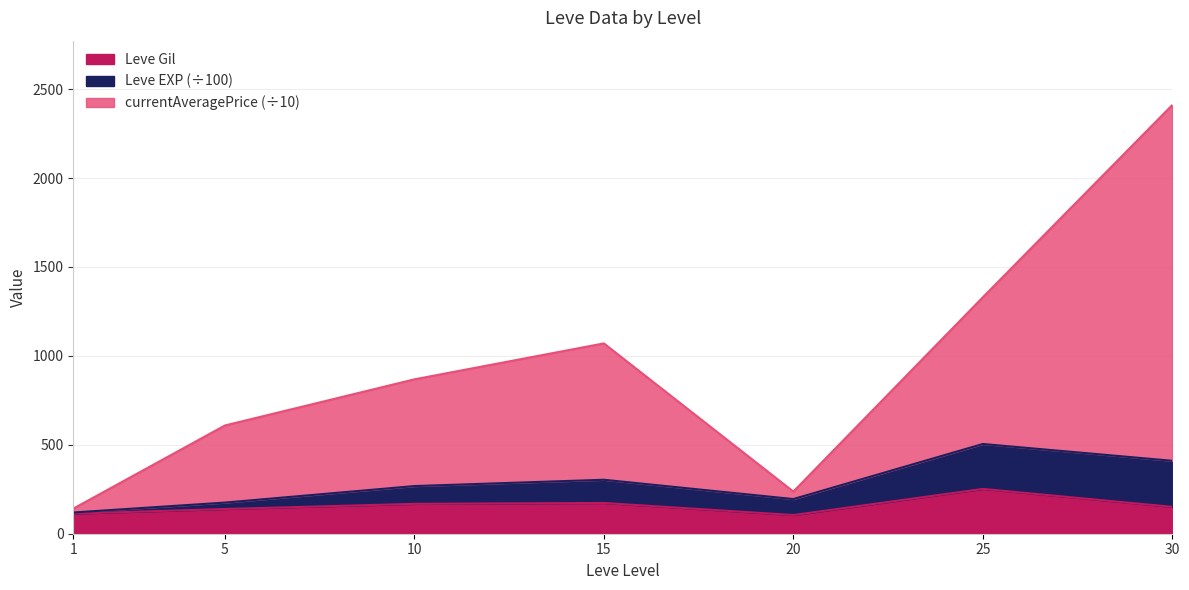

How many interior local peaks does the Leve Gil series have?

2